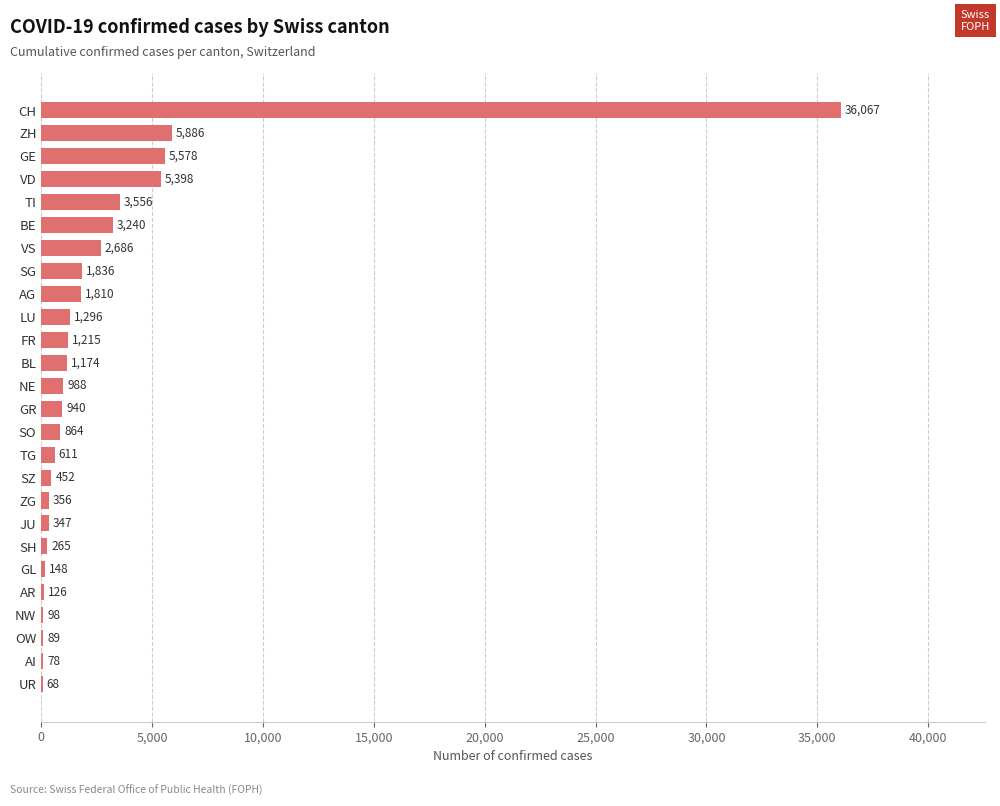

Where is the data nearest to the value 18067?

ZH